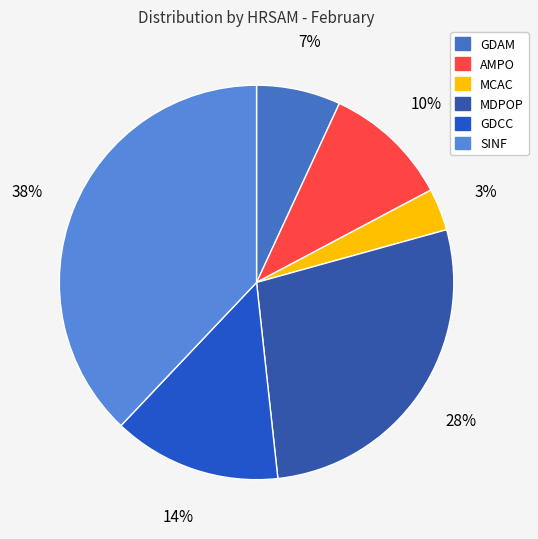

How many slices are in this pie chart?

6